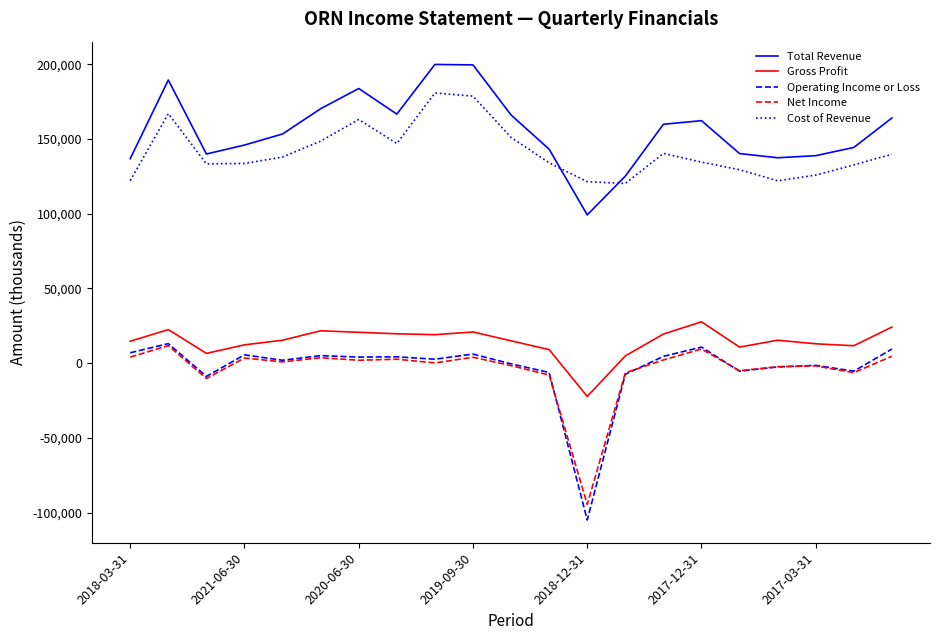

True or false: Gross Profit and Cost of Revenue cross at least once.

False